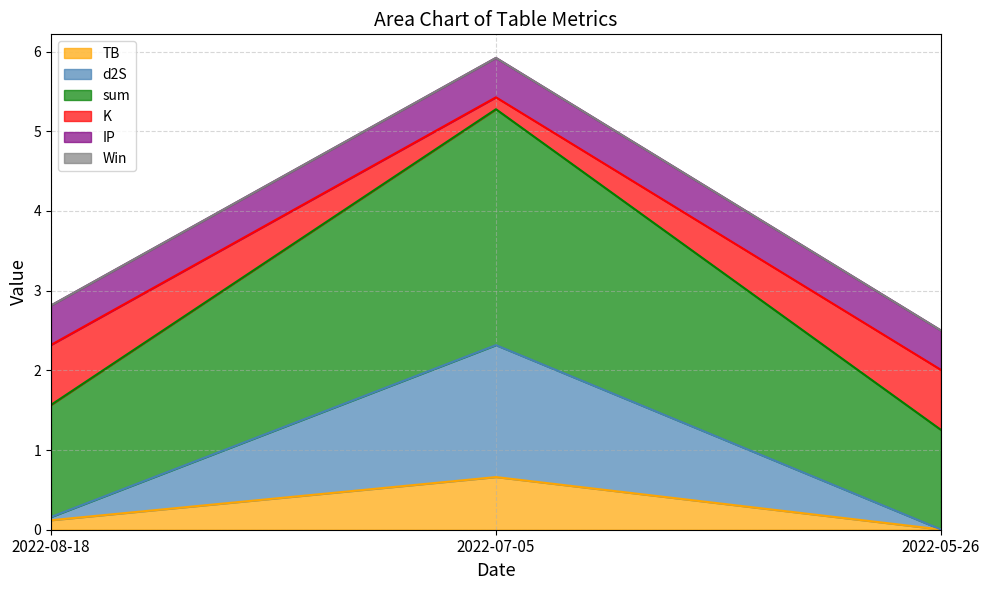

What is the spread (max minus min) of values at 2022-07-05?

3.1